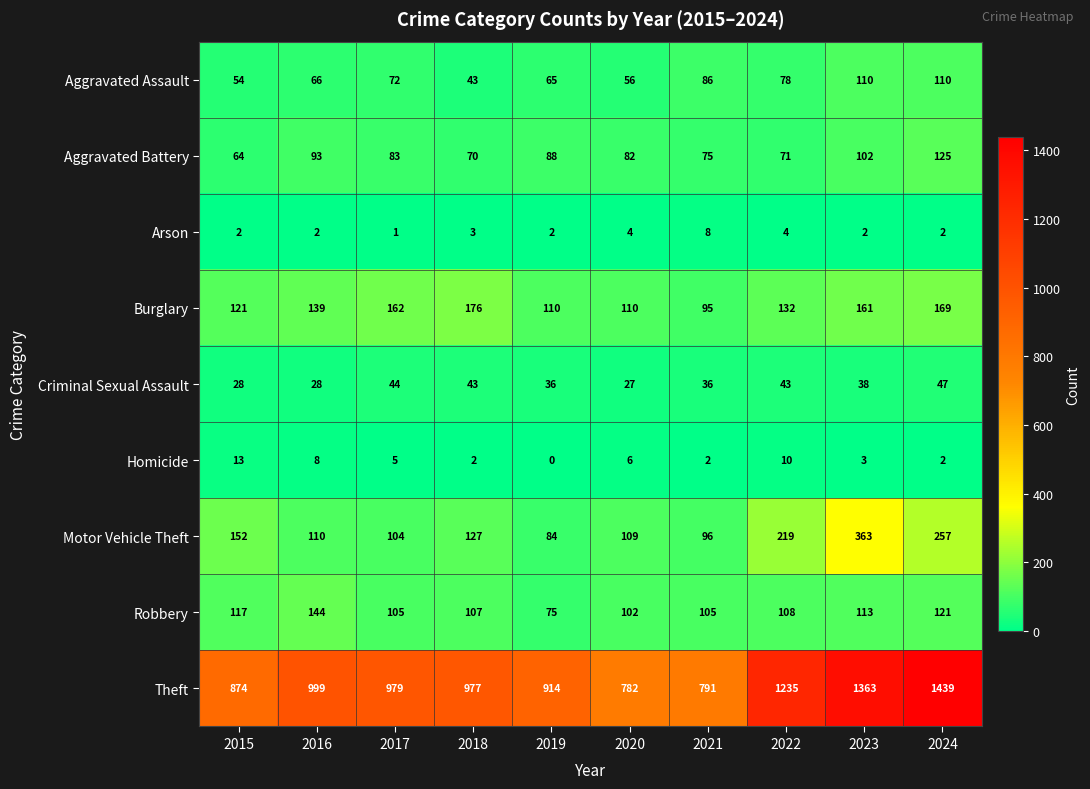

List the series in order of their peak value, highest first.

Theft, Motor Vehicle Theft, Burglary, Robbery, Aggravated Battery, Aggravated Assault, Criminal Sexual Assault, Homicide, Arson